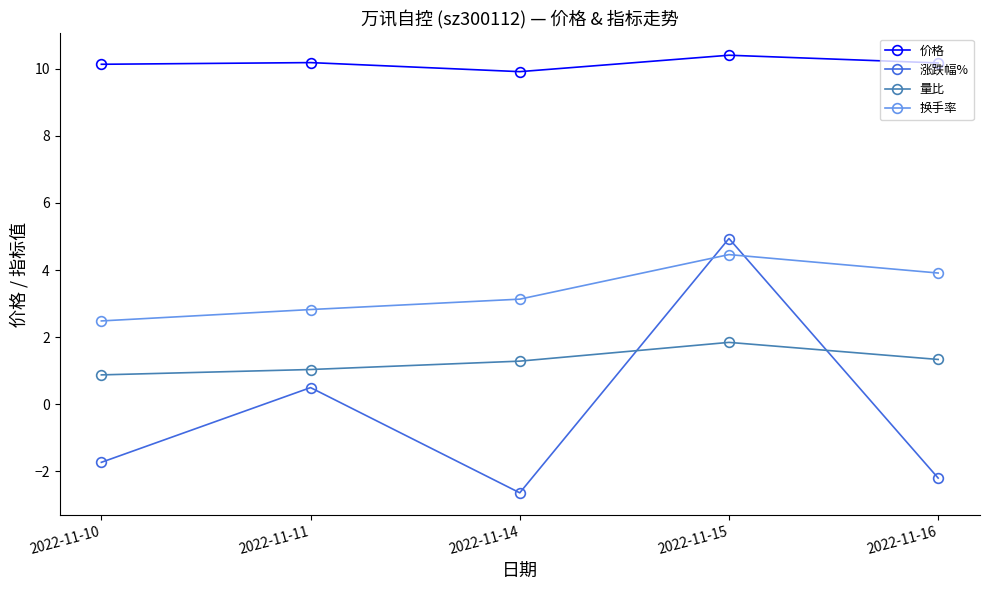

What is the average value of the 量比 series?

1.3